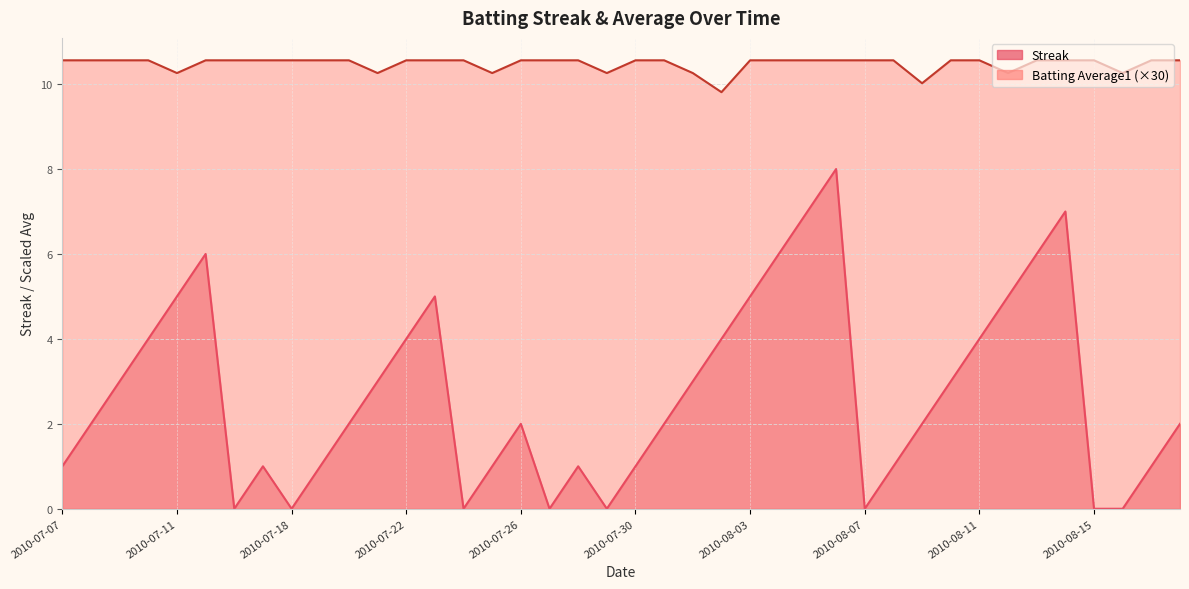

True or false: Batting Average1 and Streak intersect in this chart.

False